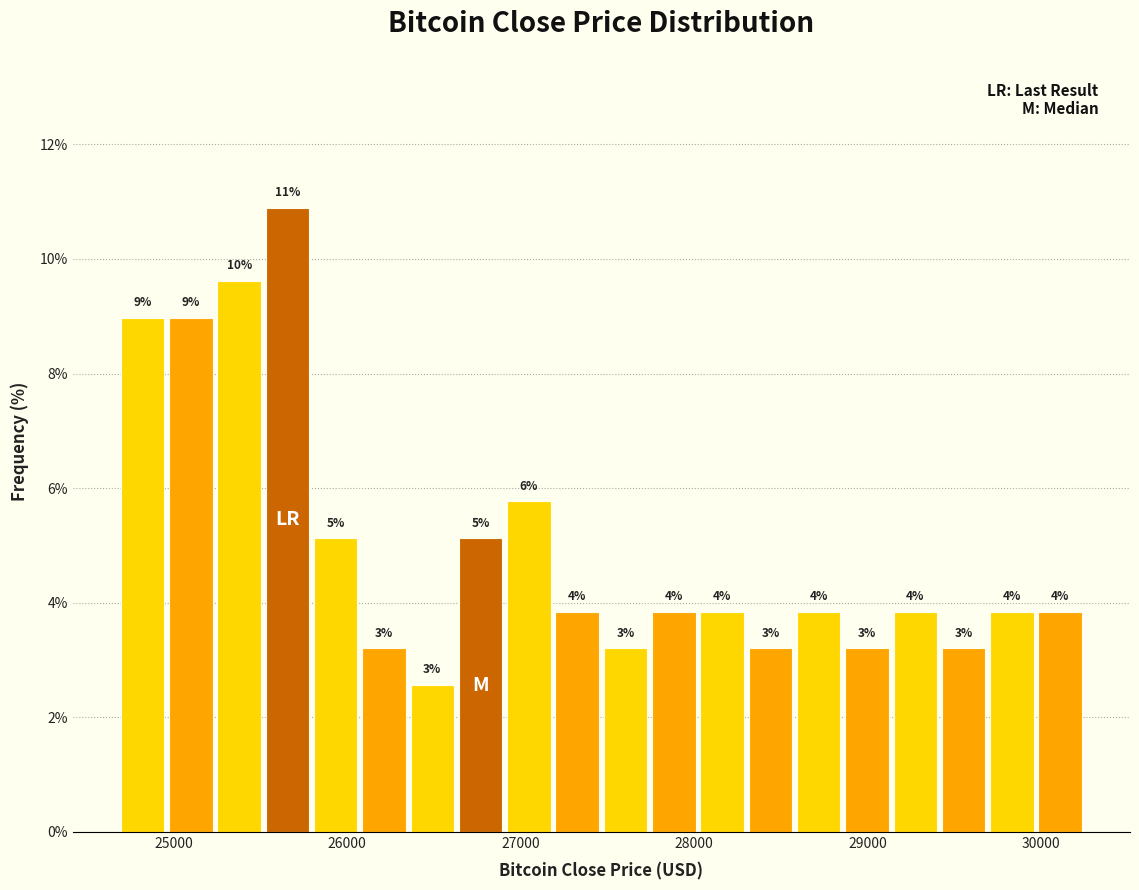

Around what value on the x-axis is the tallest bar? Give the approximate position of its centre, as read against the axis.

25700